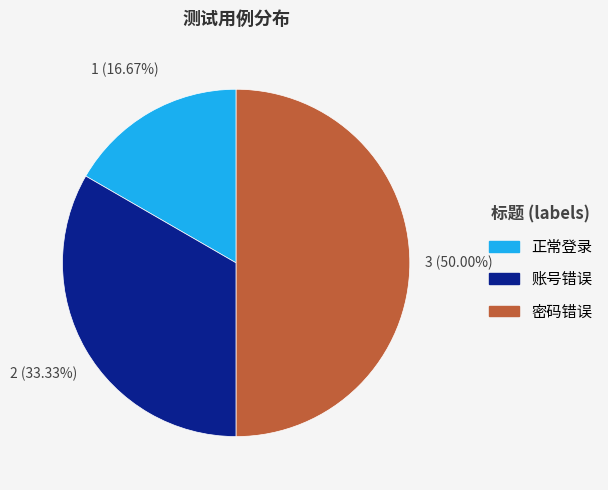

To the nearest percent, what percentage of the pie is 正常登录?

17%